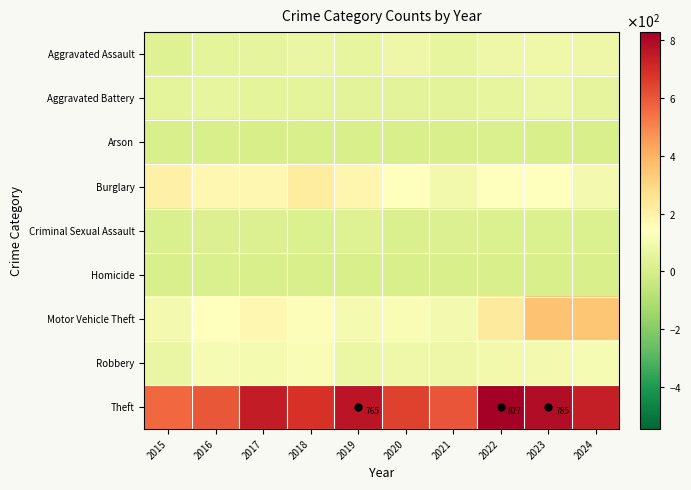

What is the difference between the second highest and minimum values in the Theft series?

223